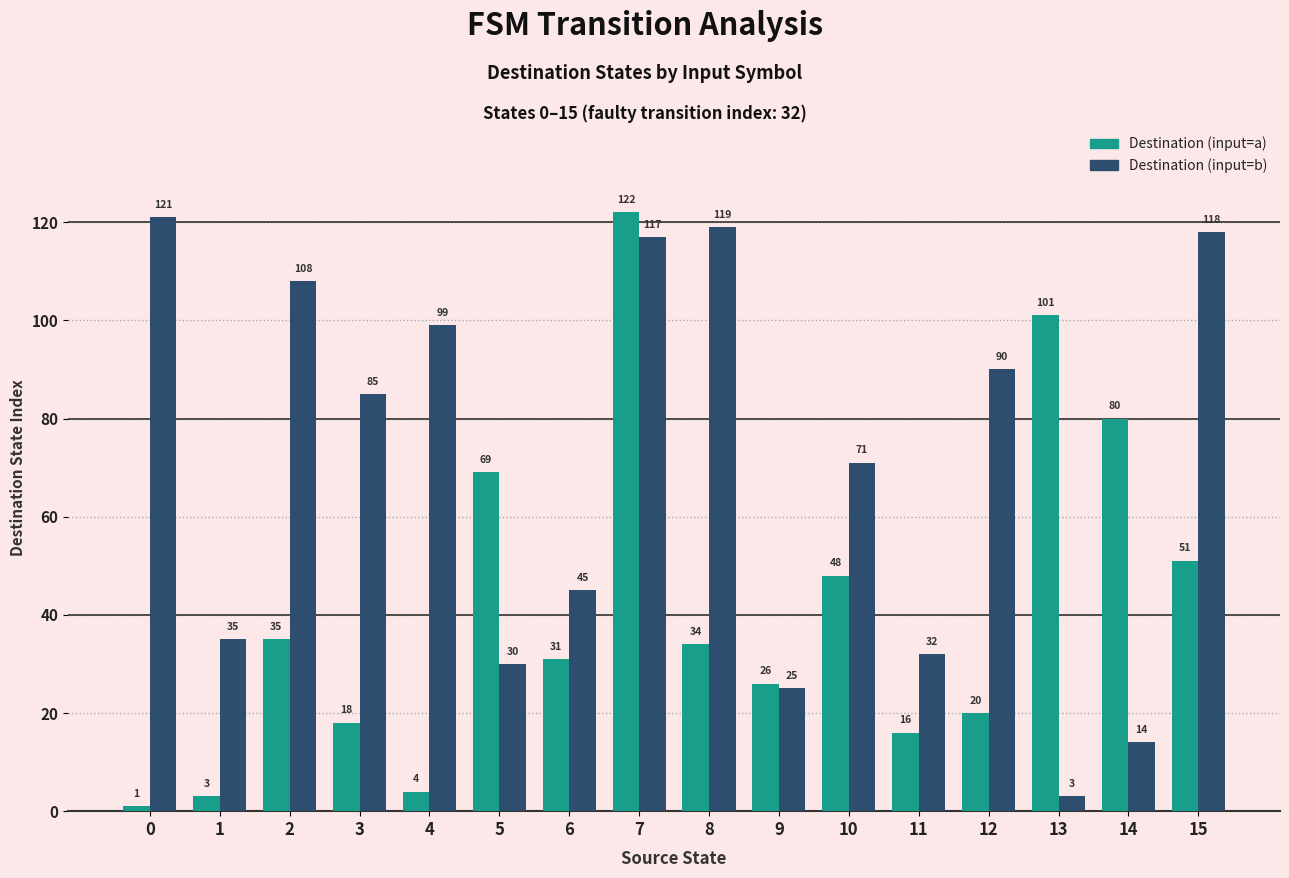

Reading left to right, list all the values displayed in this chart.

Destination (input=a): 1	3	35	18	4	69	31	122	34	26	48	16	20	101	80	51
Destination (input=b): 121	35	108	85	99	30	45	117	119	25	71	32	90	3	14	118